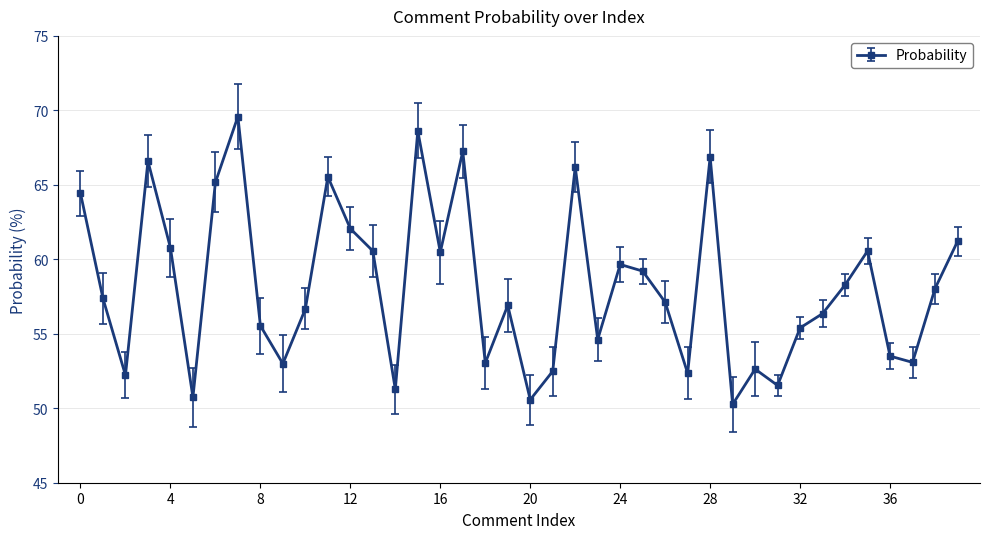

What is the difference between the maximum and minimum values?

19.3